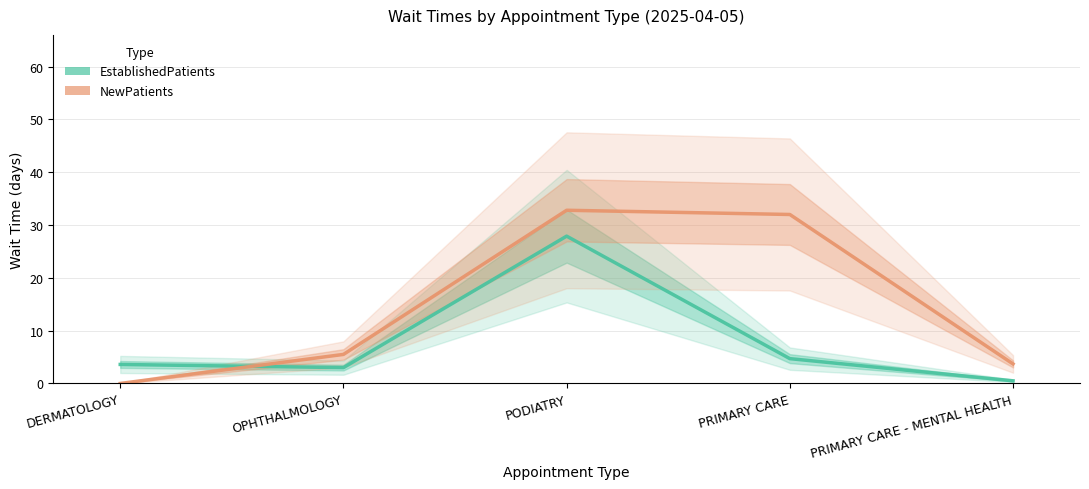

Is this an area chart (filled region under the line)?

No